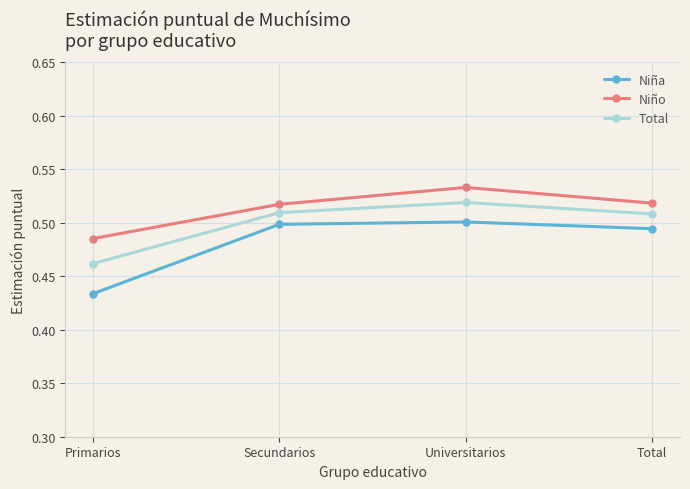

What are all the series names shown in the legend?

Niña, Niño, Total